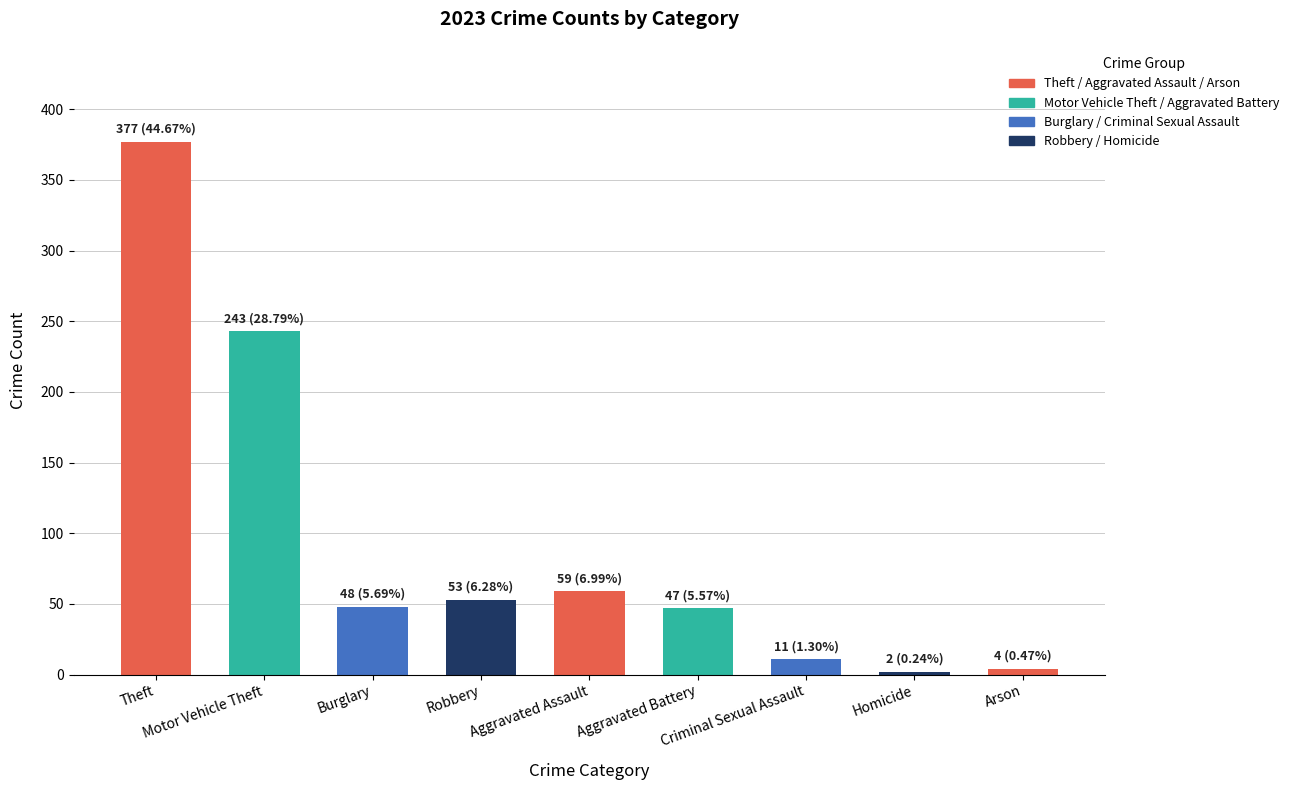

What is the maximum value shown in the chart?

377